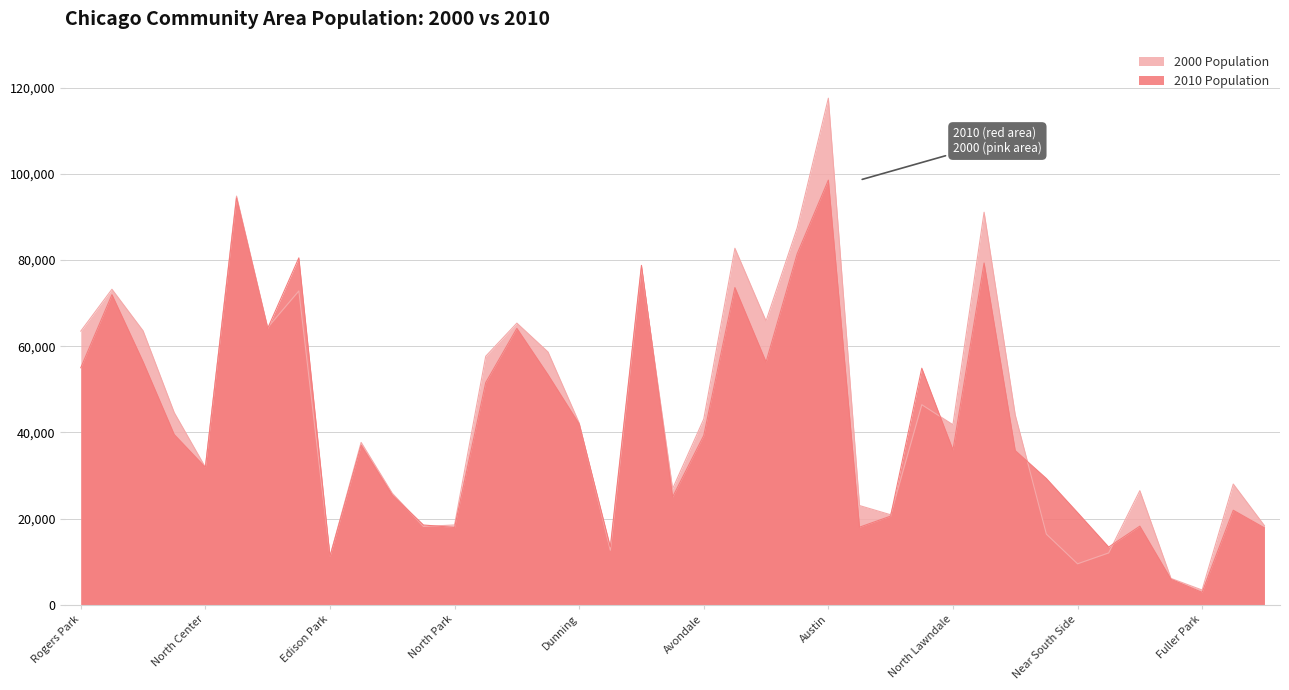

At which label is 2010 Population closest to 50695?

Albany Park